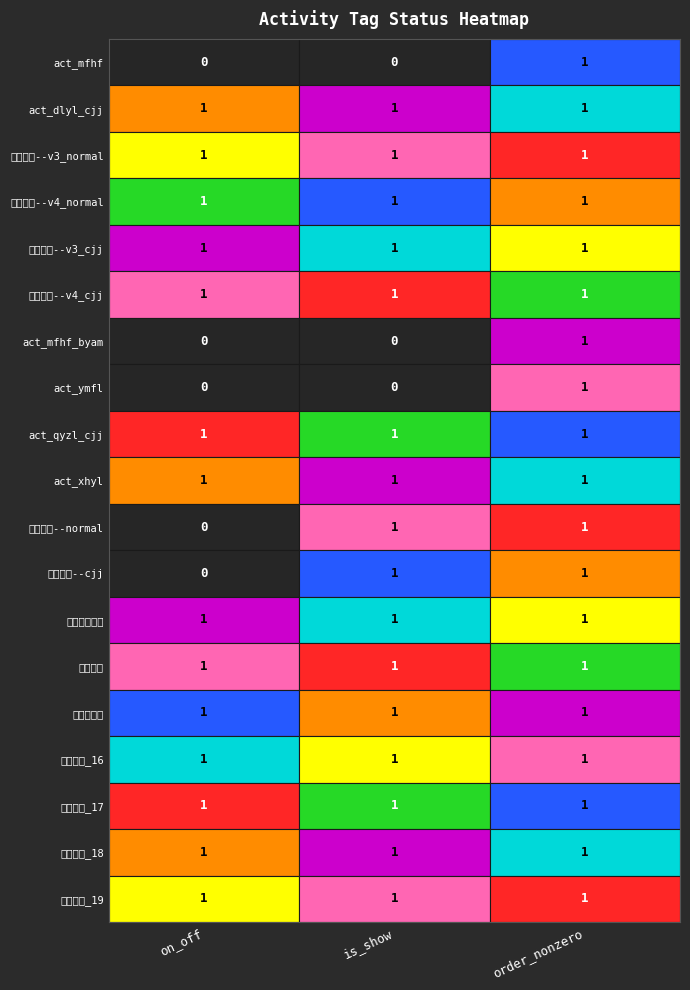

What is the total value across all series at 0?

14